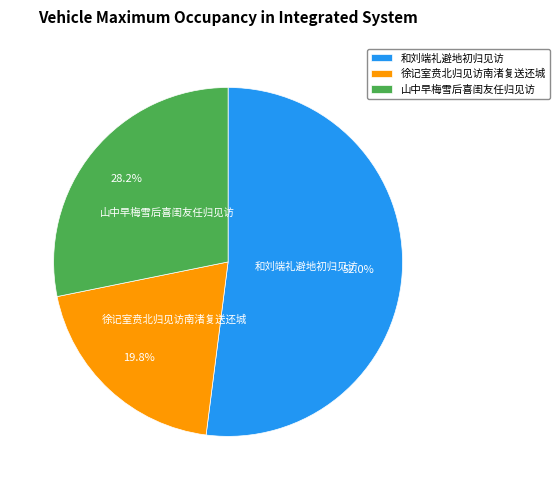

Is it true that 徐记室贲北归见访南渚复送还城 is 11% of the pie?

False